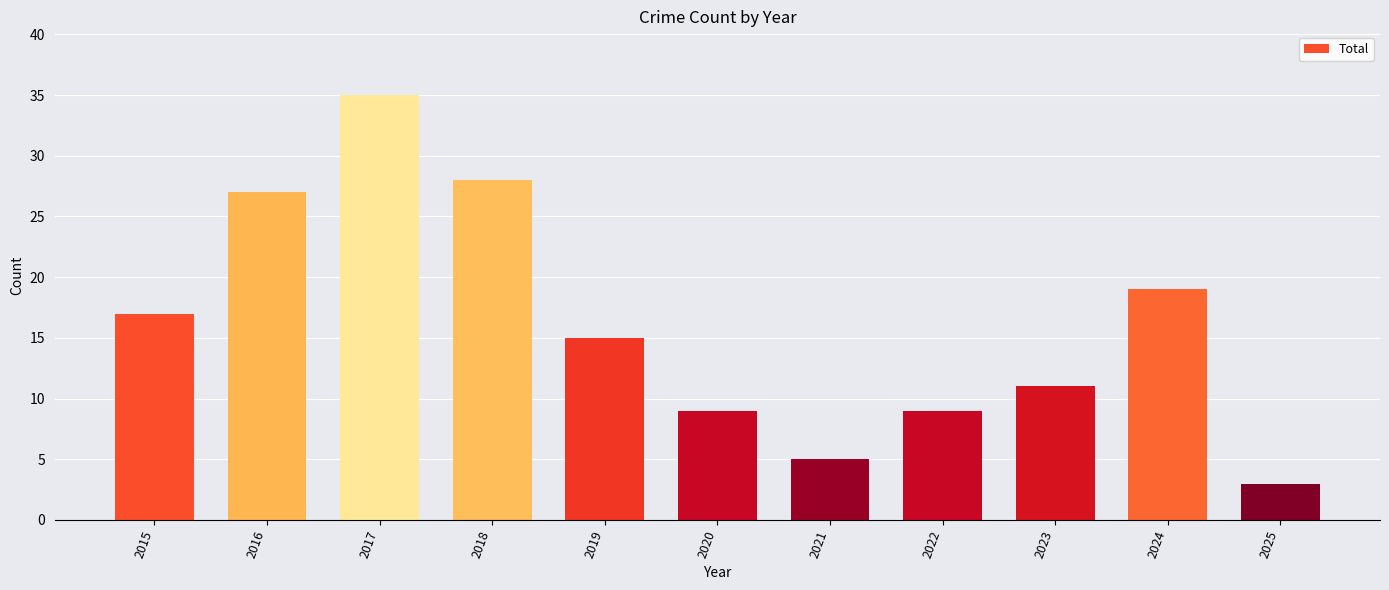

Is it true that the value at 2024 is 11?

False